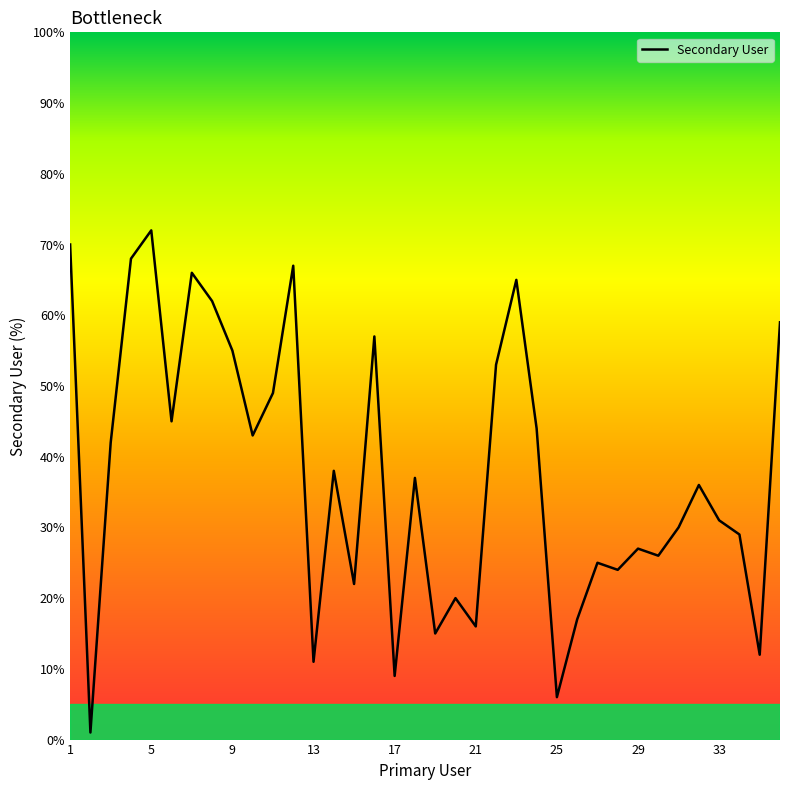

What is the maximum value shown in the chart?

72